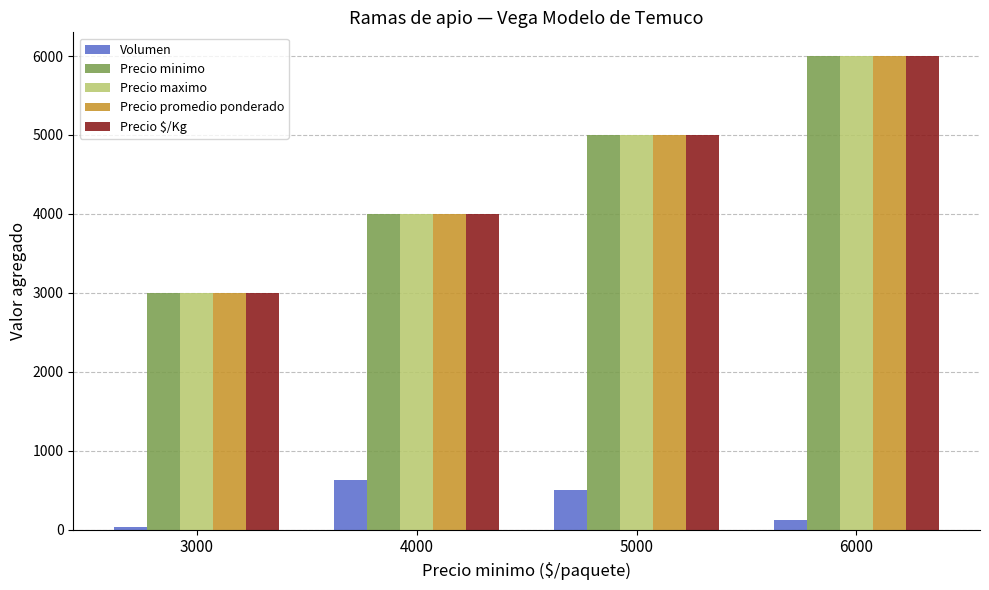

What is the value of the Volumen bar at the 1st from the left?

40